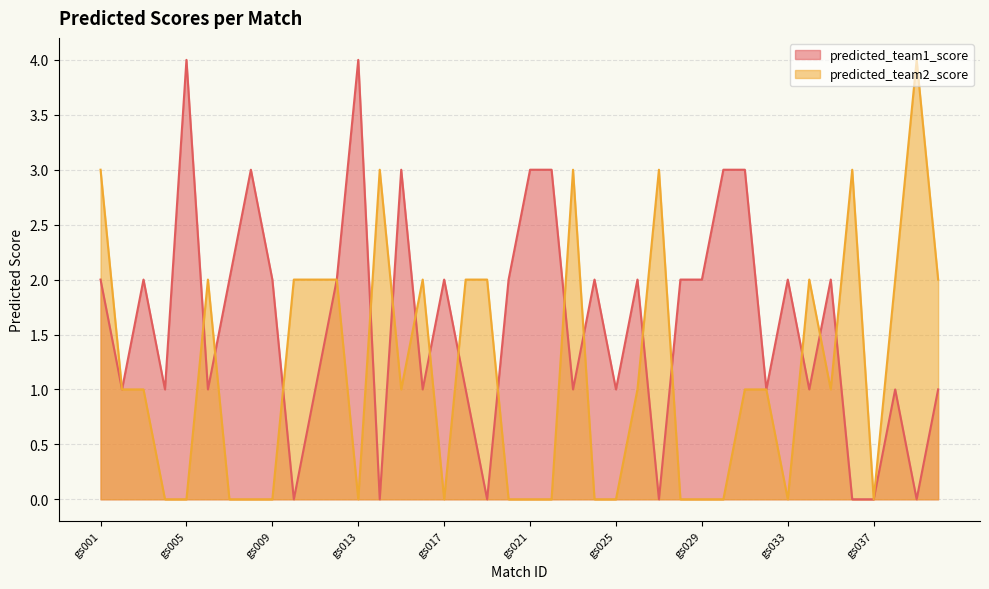

What is the total value across all series at gs007?

2